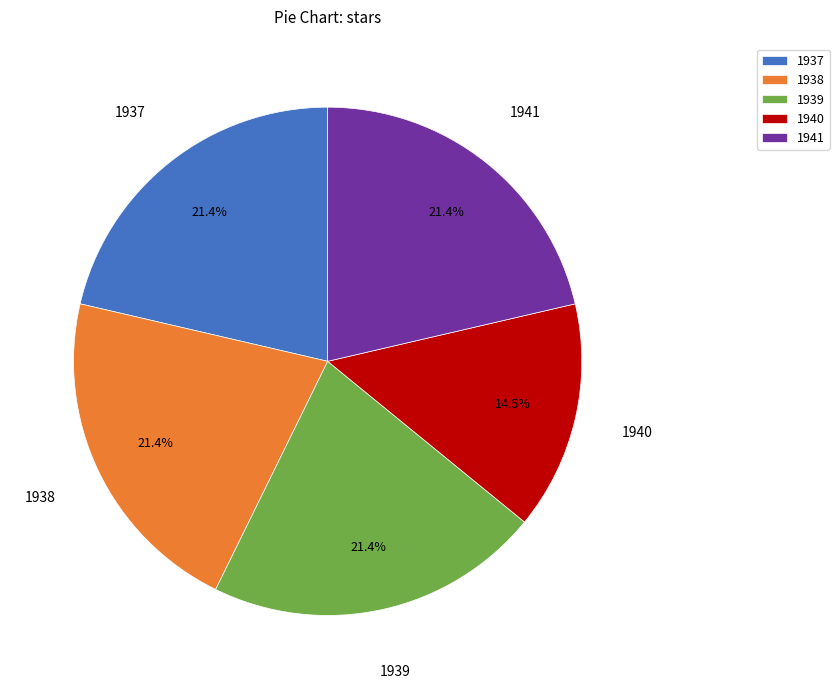

Between 1937 and 1940, which is larger?

1937